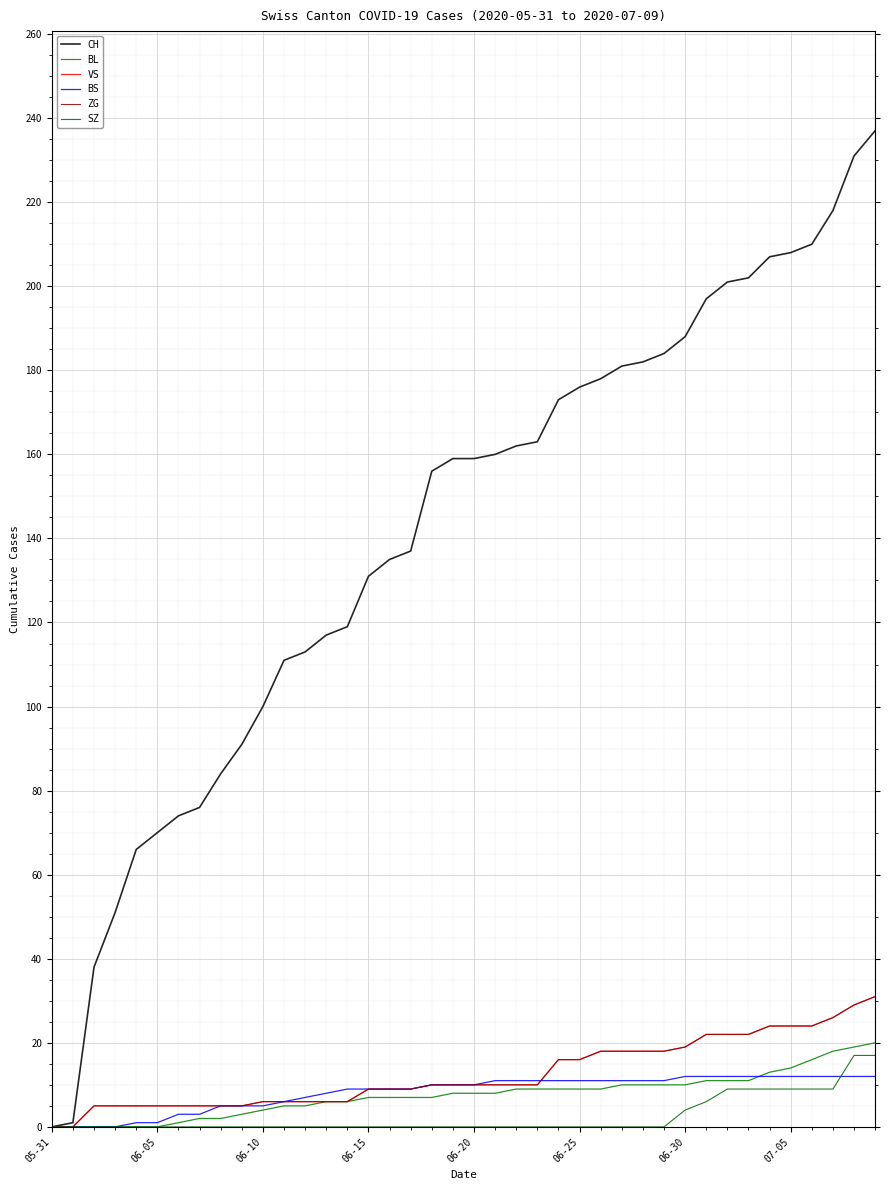

What is the label of the 24th point from the right?

16